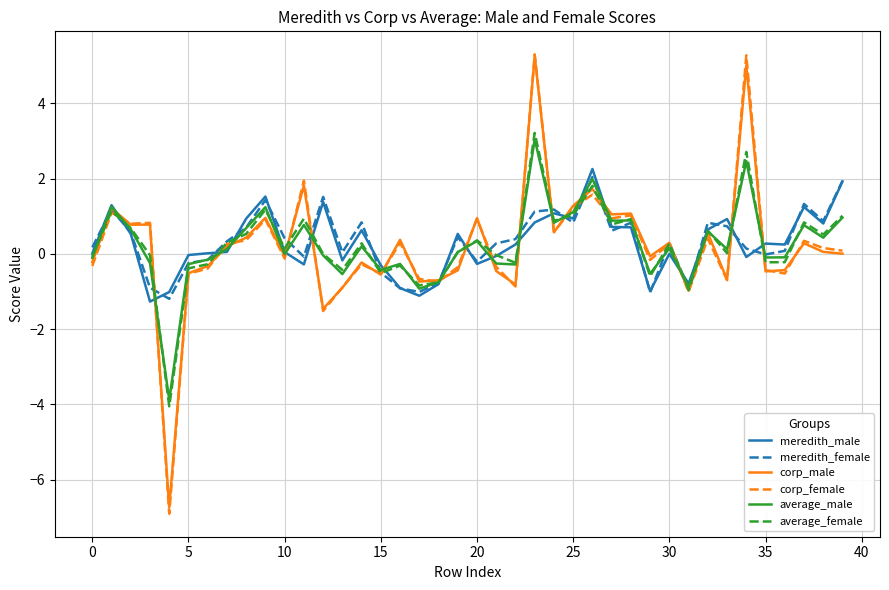

What is the highest value of the corp_male series?

5.3